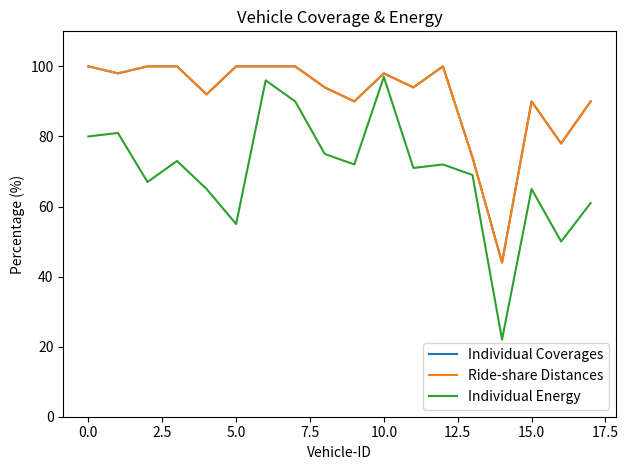

Does the chart have visible grid lines?

No